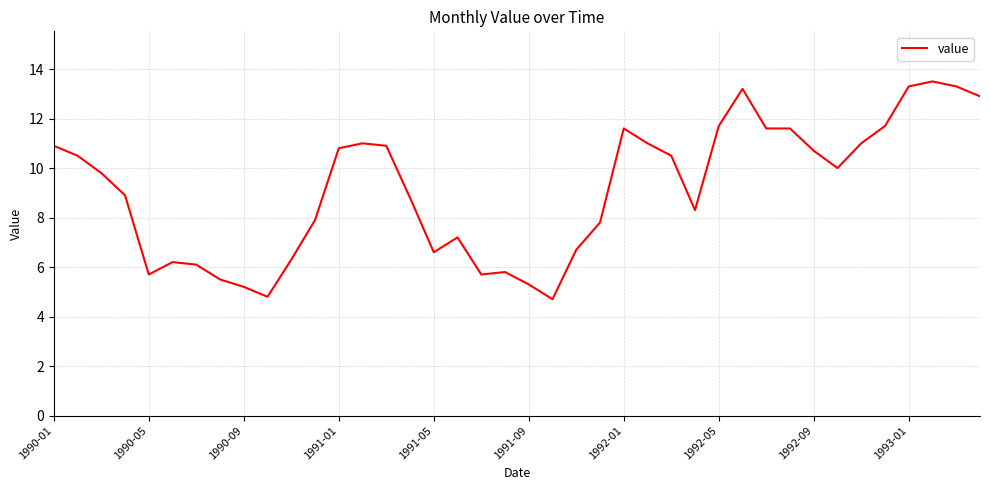

What is the minimum value shown in the chart?

4.7